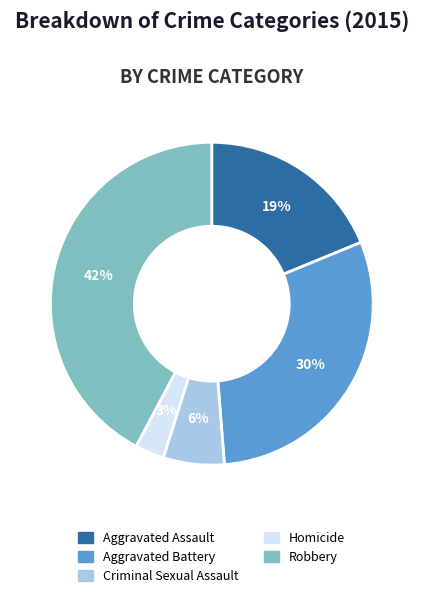

To the nearest percent, what is the combined percentage of Aggravated Assault and Aggravated Battery?

49%